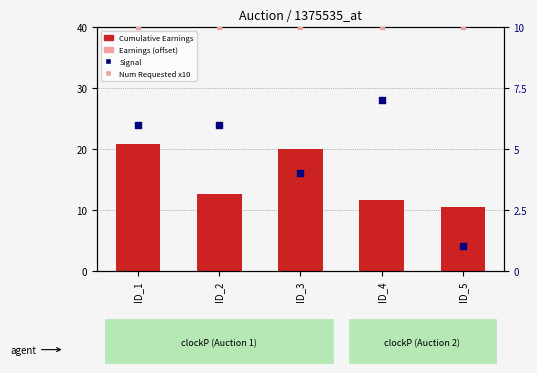

Which series has the largest Y range (max minus min)?

Cumulative Earnings